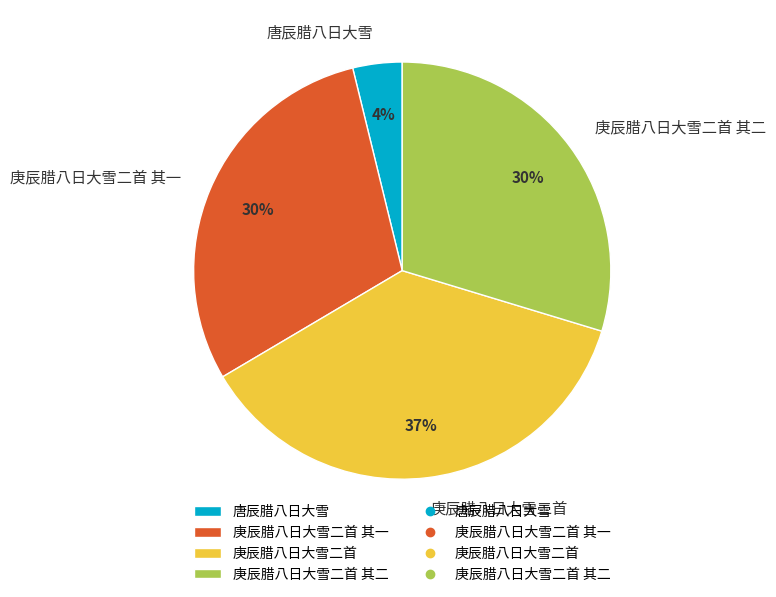

To the nearest percent, what is the average slice percentage?

25%